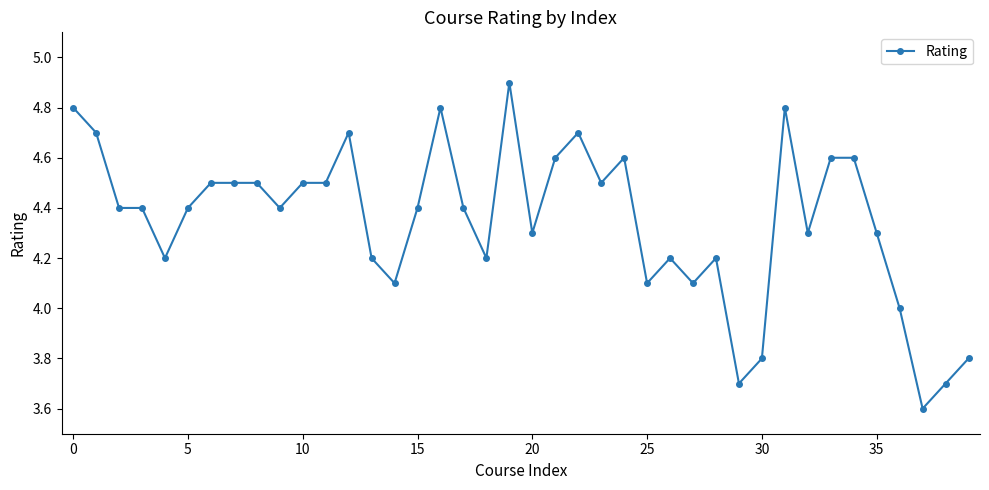

True or false: the data has more than 2 interior local peaks.

True